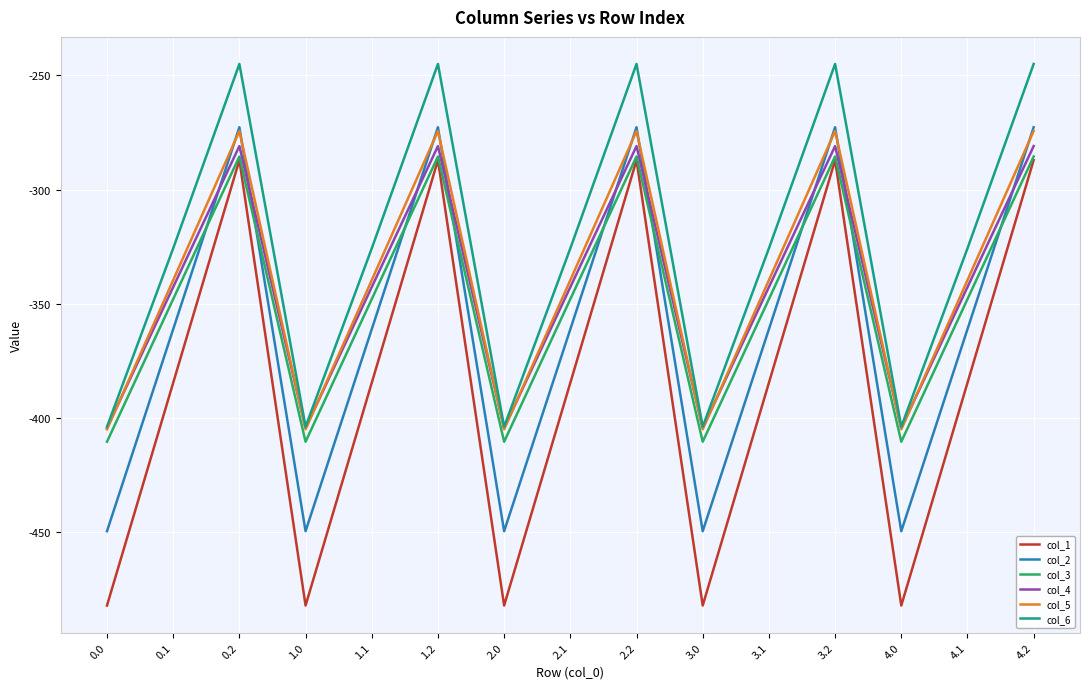

What is the minimum value for col_1?

-482.0